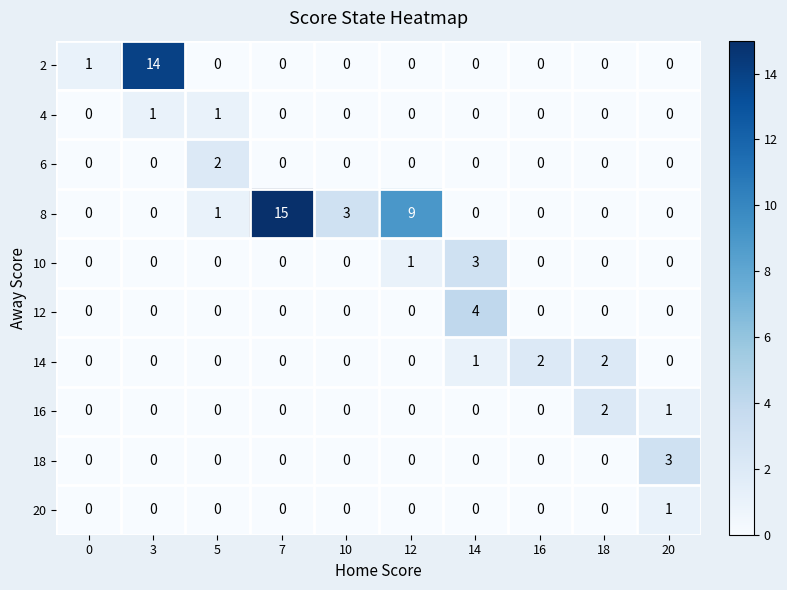

Which series changed the most between 16 and 18?

16